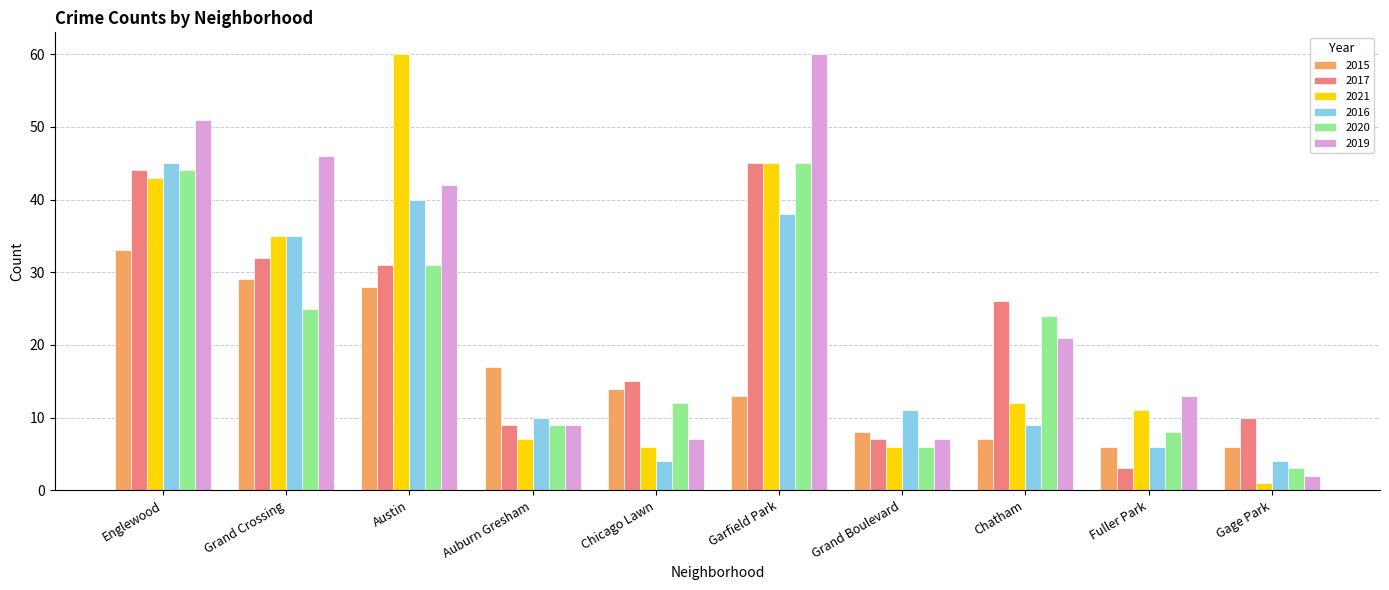

Which series changed the most between Chatham and Fuller Park?

2017